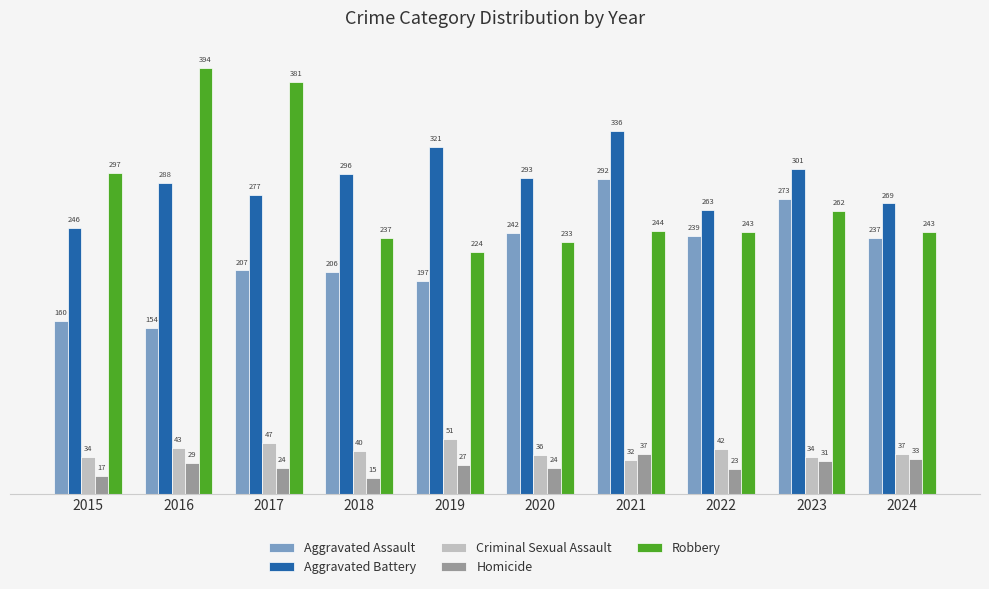

What is the value of the Robbery bar at the 2nd from the left?

394